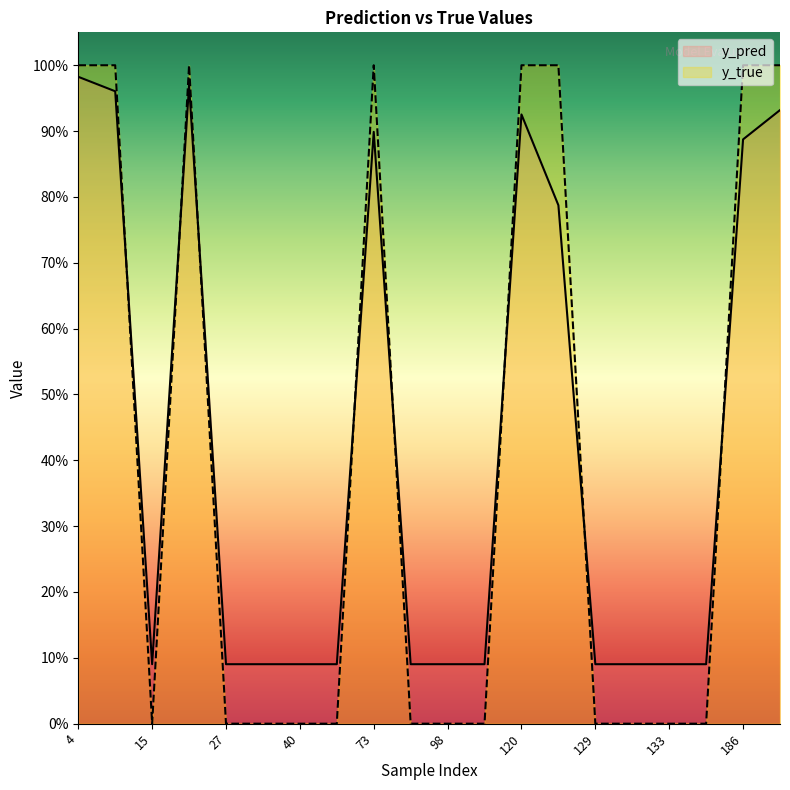

After their last crossing, which series has the higher values: y_pred or y_true?

y_true